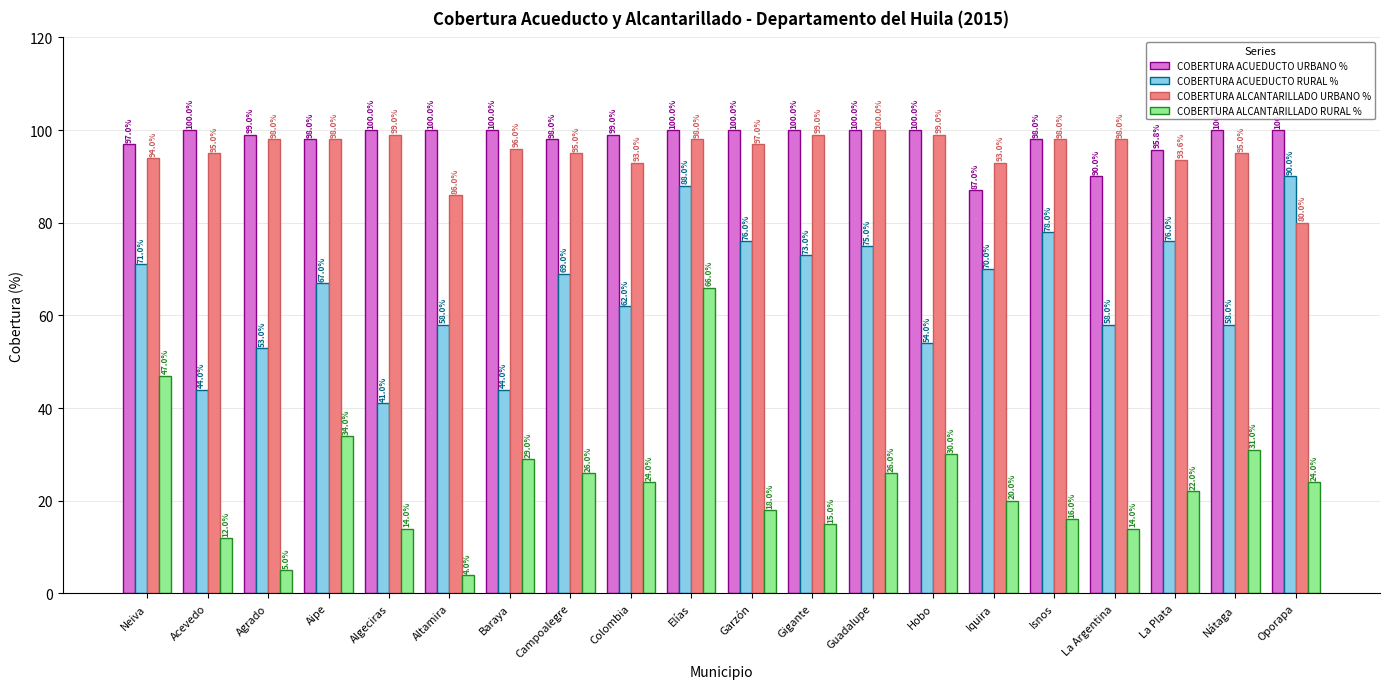

How many values in the COBERTURA ALCANTARILLADO URBANO % series are below 97?

10